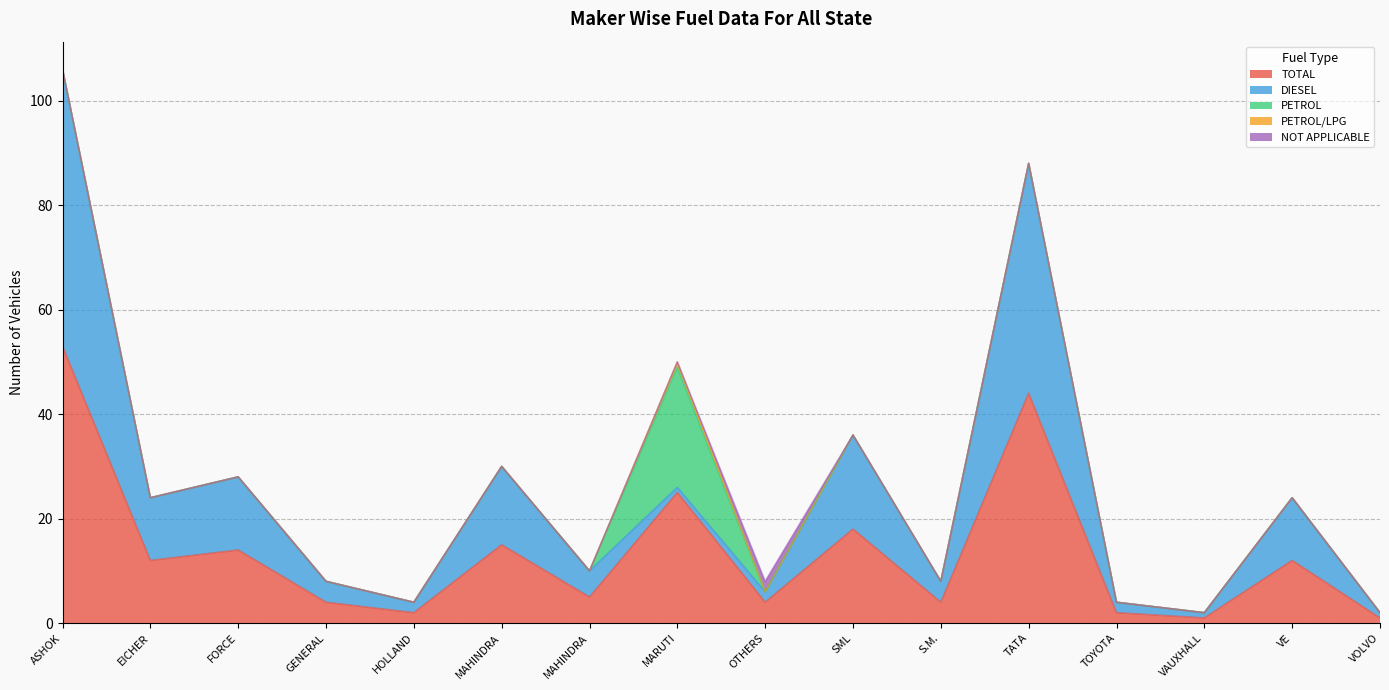

Reading left to right, transcribe all the data shown in this chart.

TOTAL: ASHOK LEYLAND LTD=53	EICHER MOTORS LTD=12	FORCE MOTORS LIMITED=14	GENERAL MOTORS INDIA PVT LTD=4	HOLLAND TRACTORS PVT LTD=2	MAHINDRA & MAHINDRA LIMITED=15	MAHINDRA NAVISTAR AUTOMOTIVES LTD=5	MARUTI SUZUKI INDIA LTD=25	OTHERS=4	SML ISUZU LTD=18	S.M. LTD.=4	TATA MOTORS LTD=44	TOYOTA KIRLOSKAR MOTOR PVT LTD=2	VAUXHALL MOTORS LTD=1	VE COMMERCIAL VEHICLES LTD=12	VOLVO INDIA PVT LTD=1
DIESEL: ASHOK LEYLAND LTD=53	EICHER MOTORS LTD=12	FORCE MOTORS LIMITED=14	GENERAL MOTORS INDIA PVT LTD=4	HOLLAND TRACTORS PVT LTD=2	MAHINDRA & MAHINDRA LIMITED=15	MAHINDRA NAVISTAR AUTOMOTIVES LTD=5	MARUTI SUZUKI INDIA LTD=1	OTHERS=2	SML ISUZU LTD=18	S.M. LTD.=4	TATA MOTORS LTD=44	TOYOTA KIRLOSKAR MOTOR PVT LTD=2	VAUXHALL MOTORS LTD=1	VE COMMERCIAL VEHICLES LTD=12	VOLVO INDIA PVT LTD=1
PETROL: ASHOK LEYLAND LTD=0	EICHER MOTORS LTD=0	FORCE MOTORS LIMITED=0	GENERAL MOTORS INDIA PVT LTD=0	HOLLAND TRACTORS PVT LTD=0	MAHINDRA & MAHINDRA LIMITED=0	MAHINDRA NAVISTAR AUTOMOTIVES LTD=0	MARUTI SUZUKI INDIA LTD=23	OTHERS=0	SML ISUZU LTD=0	S.M. LTD.=0	TATA MOTORS LTD=0	TOYOTA KIRLOSKAR MOTOR PVT LTD=0	VAUXHALL MOTORS LTD=0	VE COMMERCIAL VEHICLES LTD=0	VOLVO INDIA PVT LTD=0
PETROL/LPG: ASHOK LEYLAND LTD=0	EICHER MOTORS LTD=0	FORCE MOTORS LIMITED=0	GENERAL MOTORS INDIA PVT LTD=0	HOLLAND TRACTORS PVT LTD=0	MAHINDRA & MAHINDRA LIMITED=0	MAHINDRA NAVISTAR AUTOMOTIVES LTD=0	MARUTI SUZUKI INDIA LTD=1	OTHERS=0	SML ISUZU LTD=0	S.M. LTD.=0	TATA MOTORS LTD=0	TOYOTA KIRLOSKAR MOTOR PVT LTD=0	VAUXHALL MOTORS LTD=0	VE COMMERCIAL VEHICLES LTD=0	VOLVO INDIA PVT LTD=0
NOT APPLICABLE: ASHOK LEYLAND LTD=0	EICHER MOTORS LTD=0	FORCE MOTORS LIMITED=0	GENERAL MOTORS INDIA PVT LTD=0	HOLLAND TRACTORS PVT LTD=0	MAHINDRA & MAHINDRA LIMITED=0	MAHINDRA NAVISTAR AUTOMOTIVES LTD=0	MARUTI SUZUKI INDIA LTD=0	OTHERS=2	SML ISUZU LTD=0	S.M. LTD.=0	TATA MOTORS LTD=0	TOYOTA KIRLOSKAR MOTOR PVT LTD=0	VAUXHALL MOTORS LTD=0	VE COMMERCIAL VEHICLES LTD=0	VOLVO INDIA PVT LTD=0